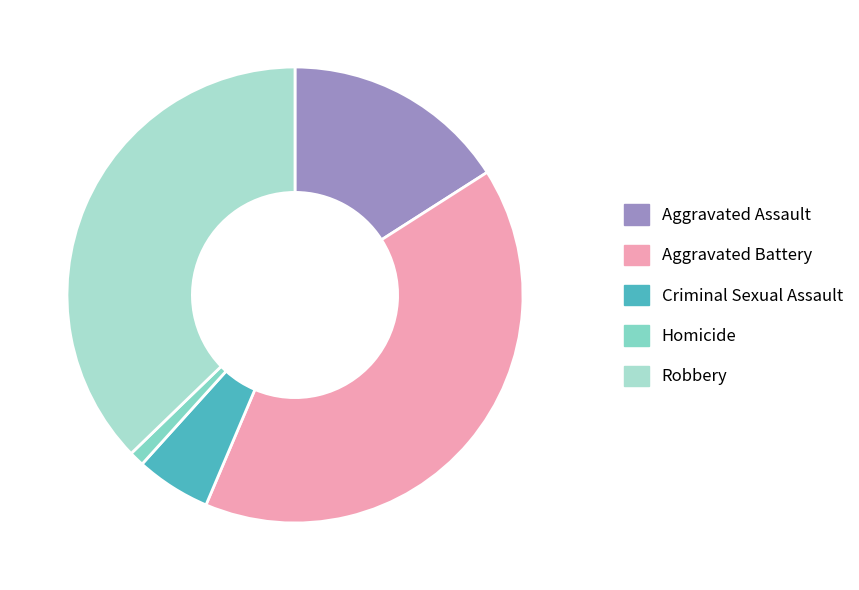

Is there a majority slice in this chart?

No